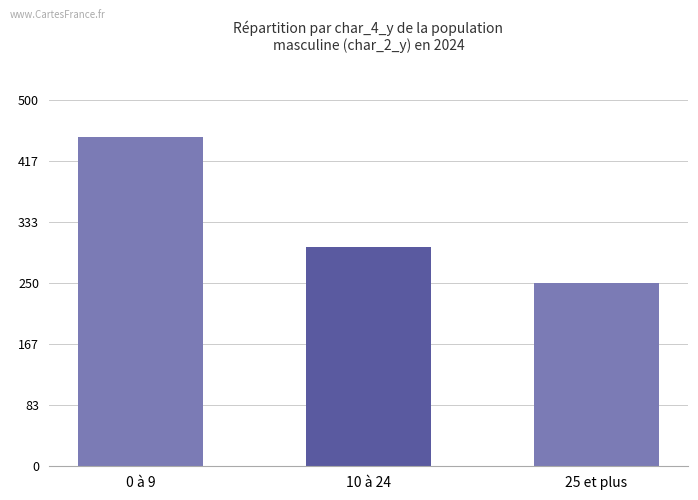

How many data points does each series have?

3